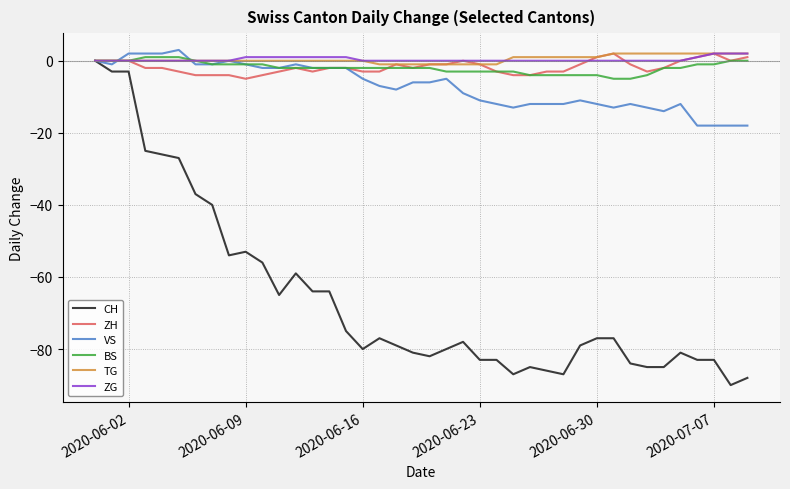

Which series has the widest spread of values?

CH